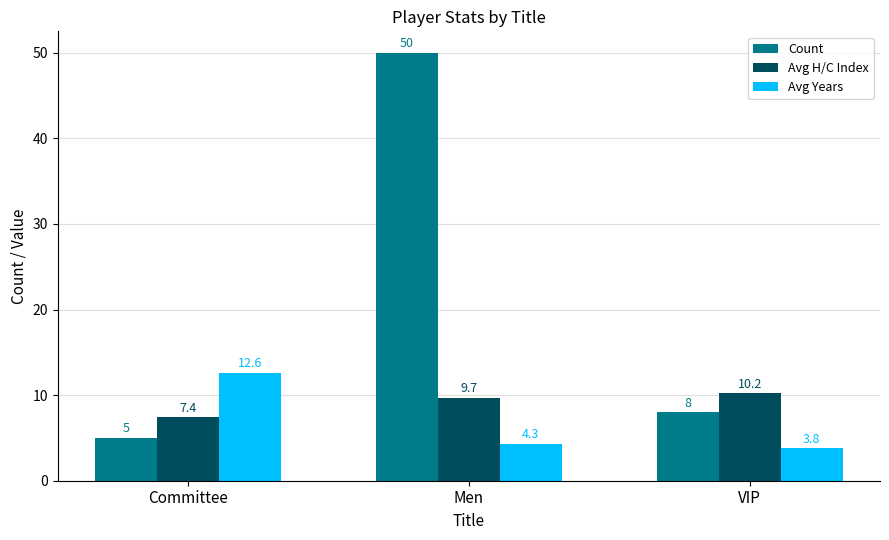

Which category has the highest value in the Avg H/C Index series?

VIP